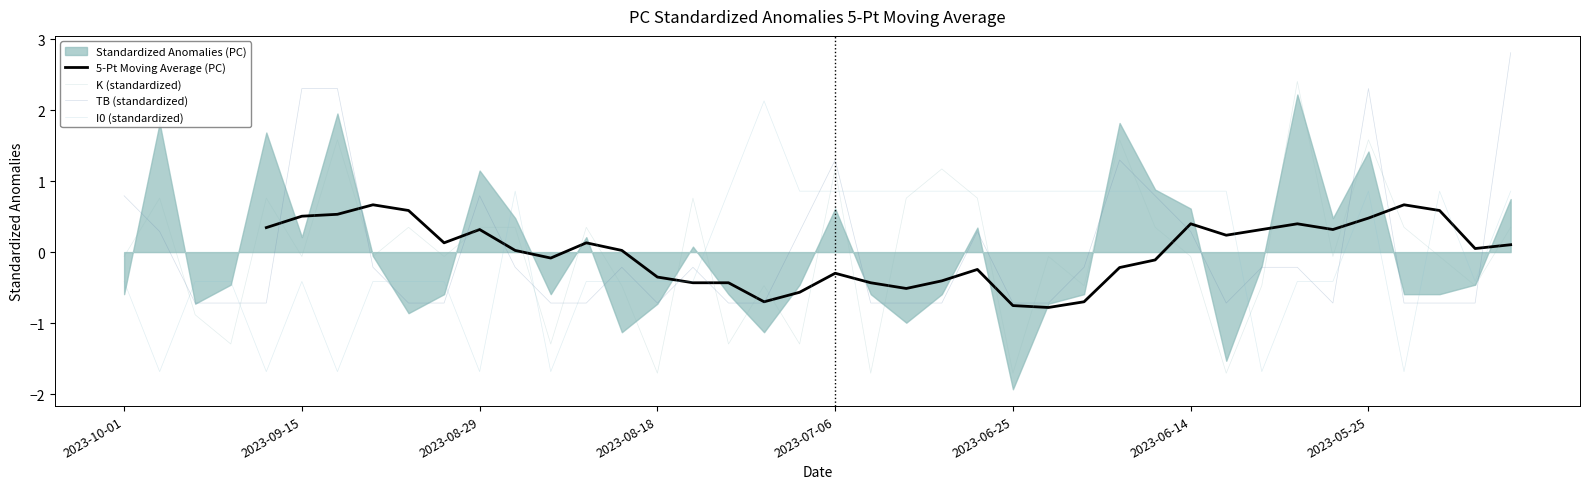

How many positive values does the K (standardized) series have?

18